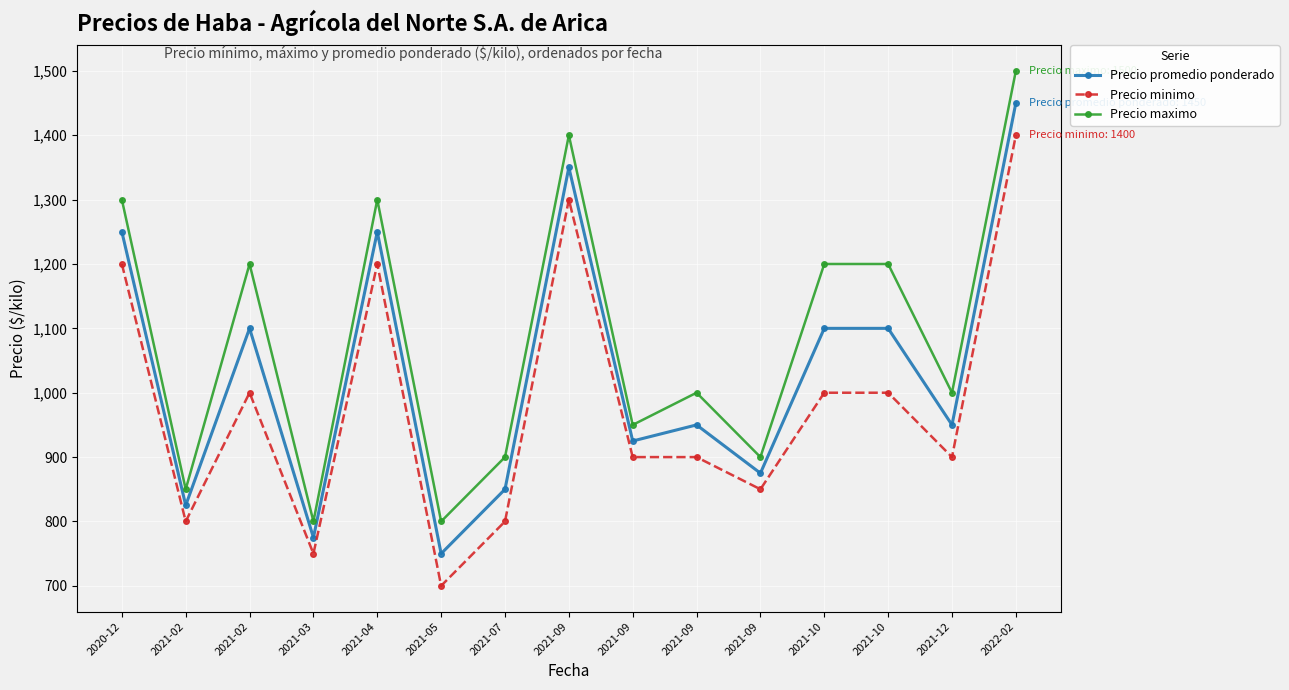

The Precio minimo series shows 239 at 2021-12. True or false?

False